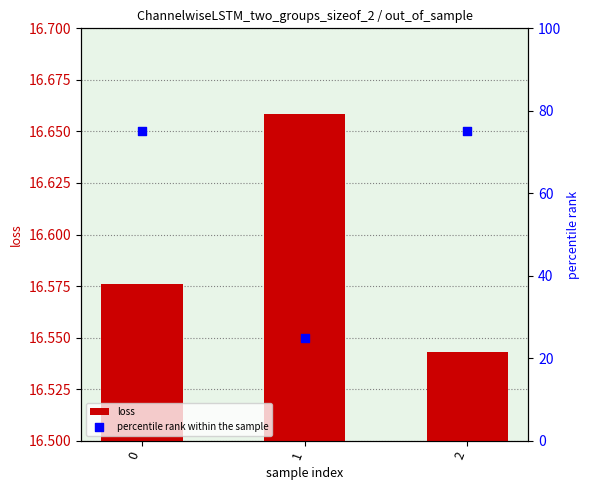

At how many categories does at least one series exceed 46?

2